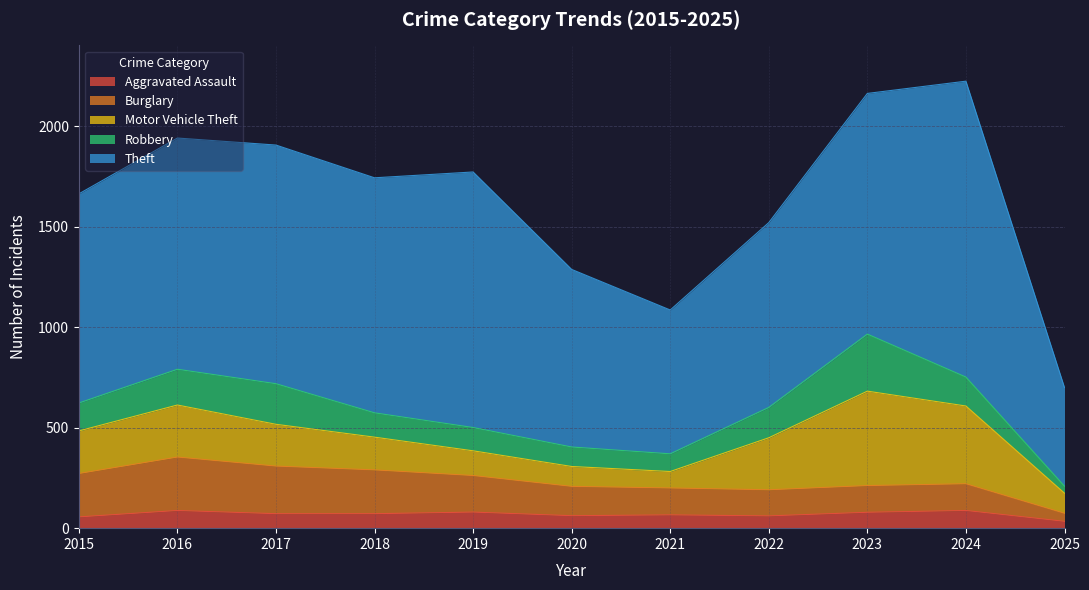

Between 2020 and 2016, which is larger?

2016